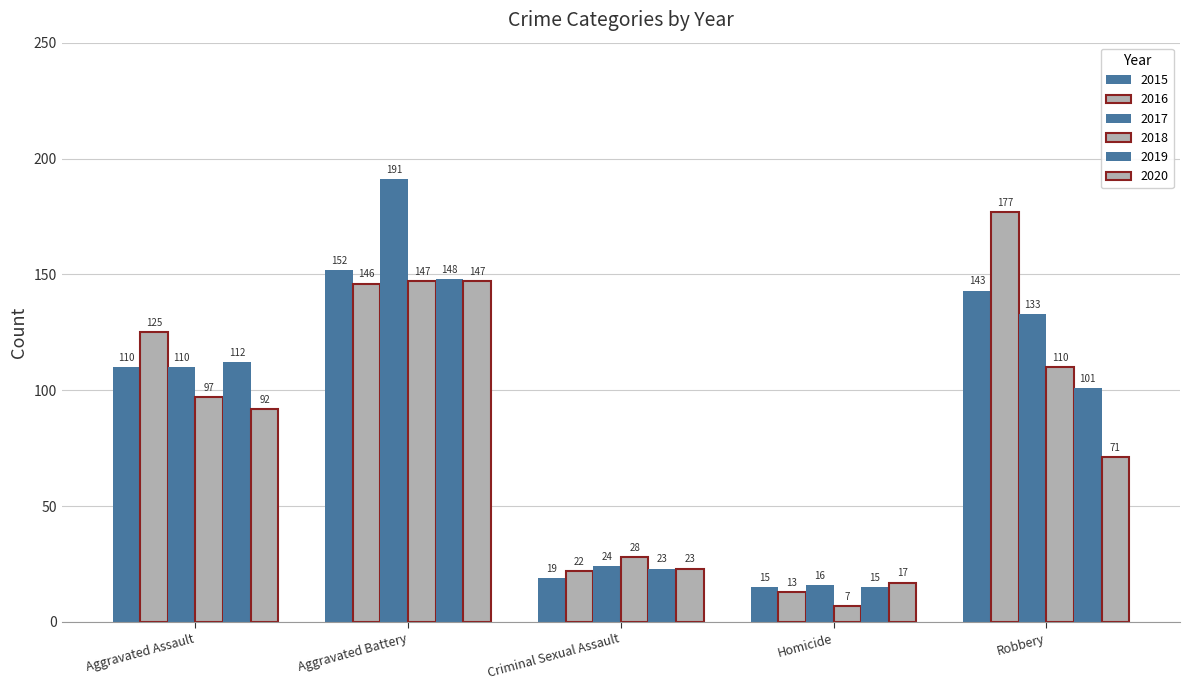

Are the bars horizontal?

No